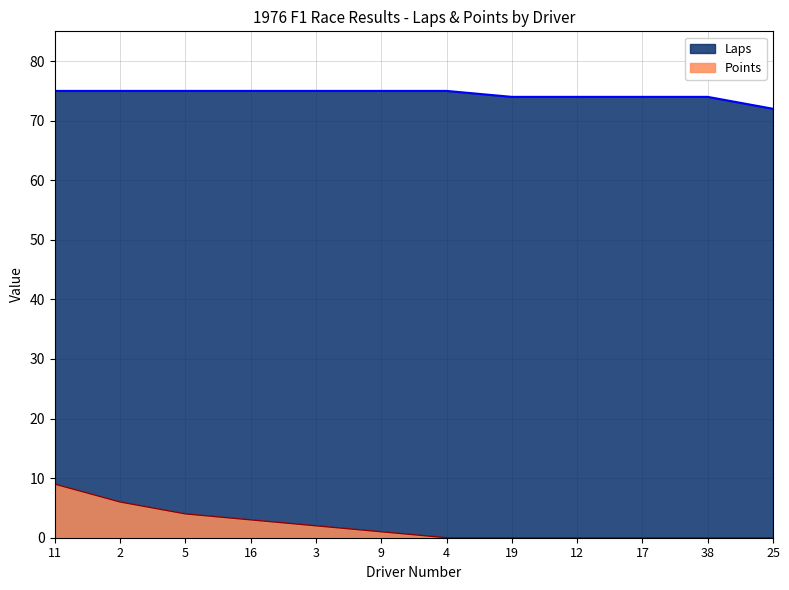

True or false: Points and Laps intersect in this chart.

False